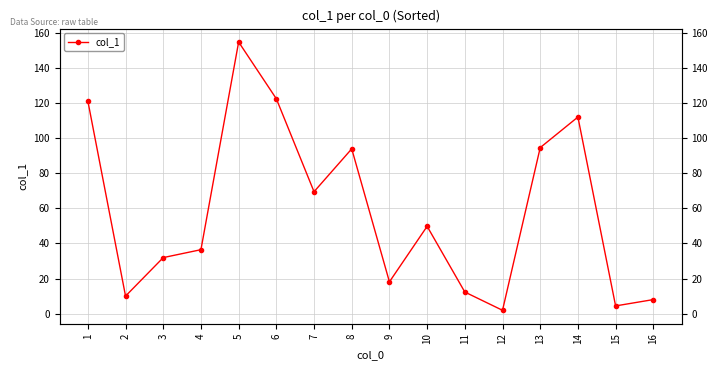

Approximately how many times larger is the value at 12 compared to 15?

0.4